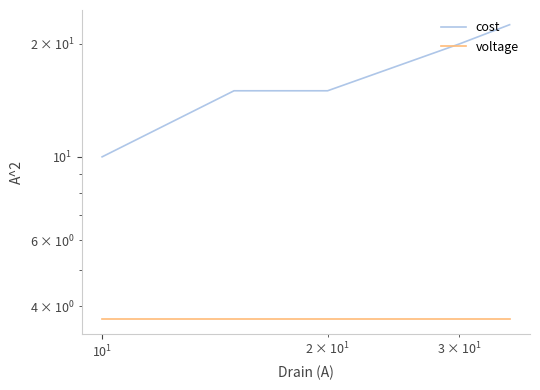

Reading left to right, transcribe all the data shown in this chart.

cost: 10.0	15.0	15.0	20.0	22.5
voltage: 3.7	3.7	3.7	3.7	3.7